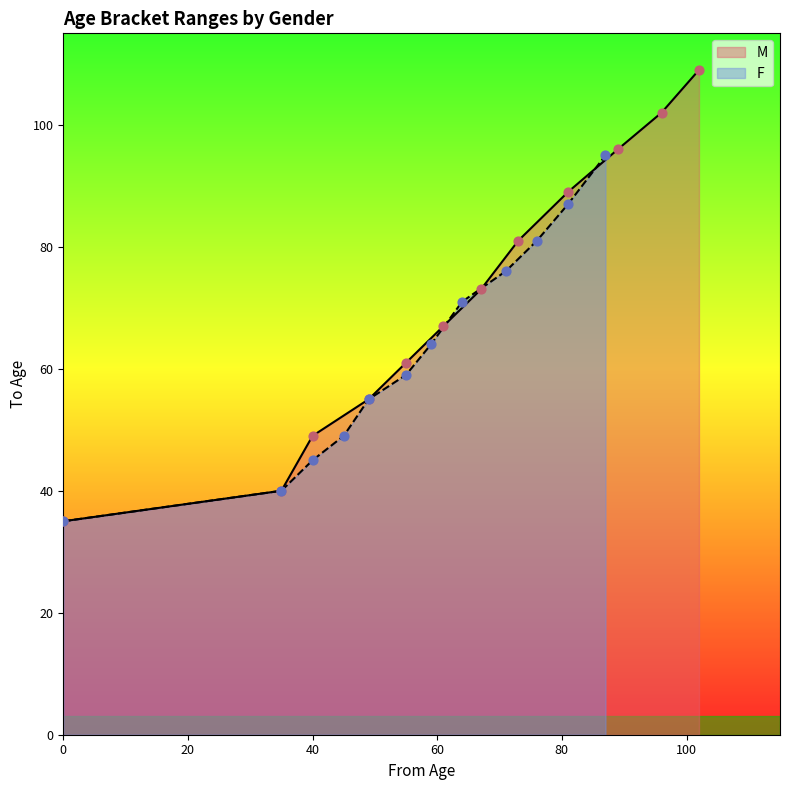

What is the highest value of the M series?

109